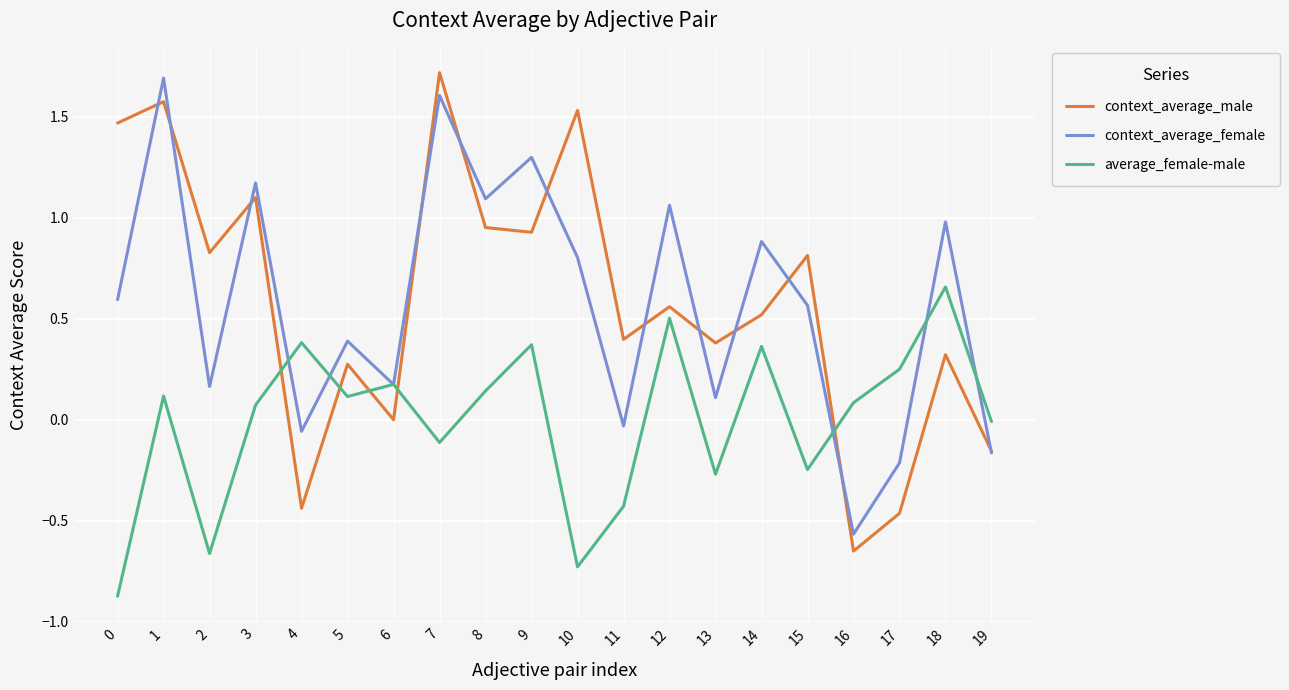

List the series in order of their peak value, highest first.

context_average_male, context_average_female, average_female-male